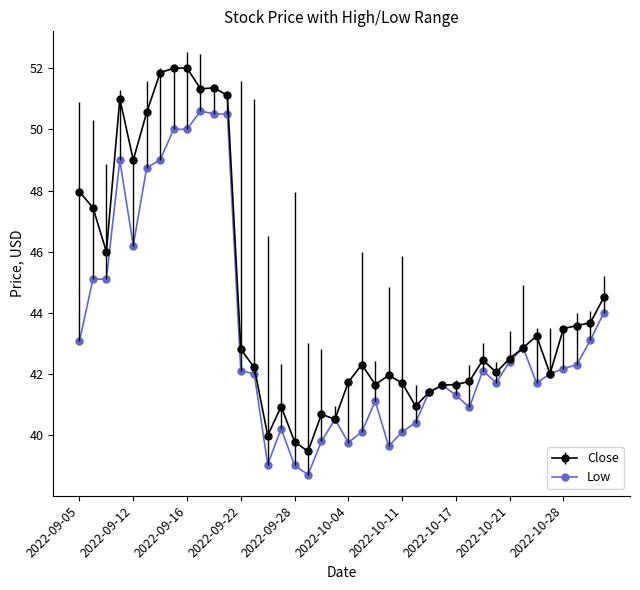

List the series in order of their overall mean, highest first.

Close, Low